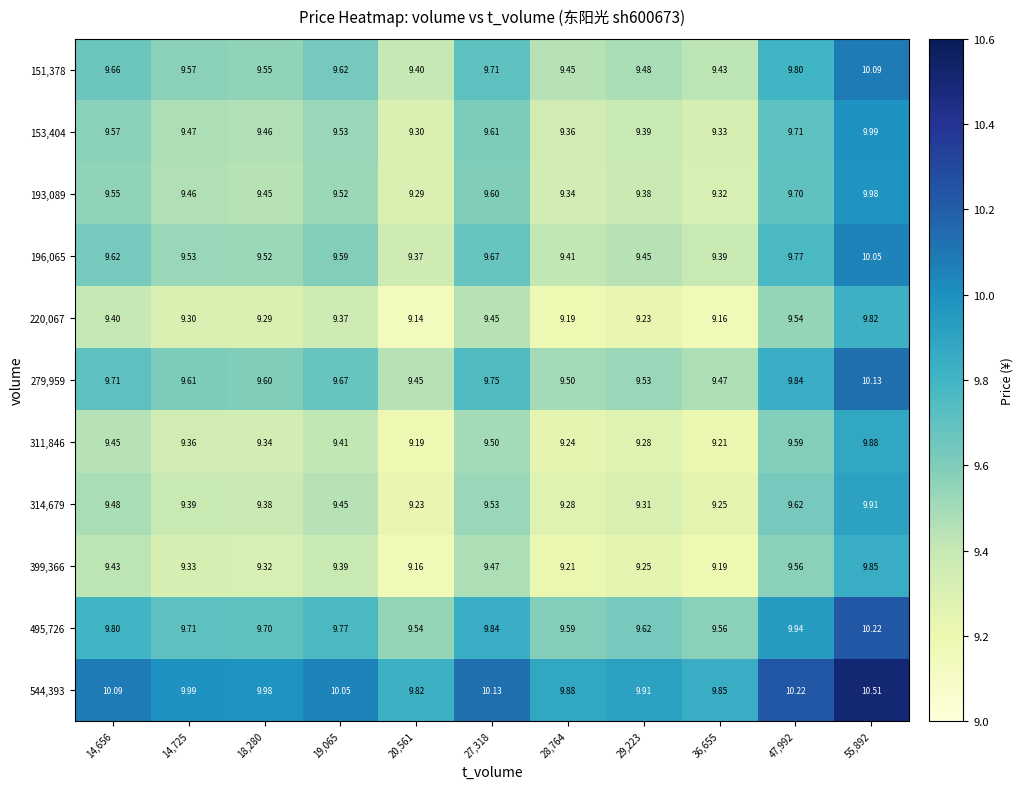

Is the value of 311,846 at 14,725 greater than the value of 193,089 at 28,764?

Yes